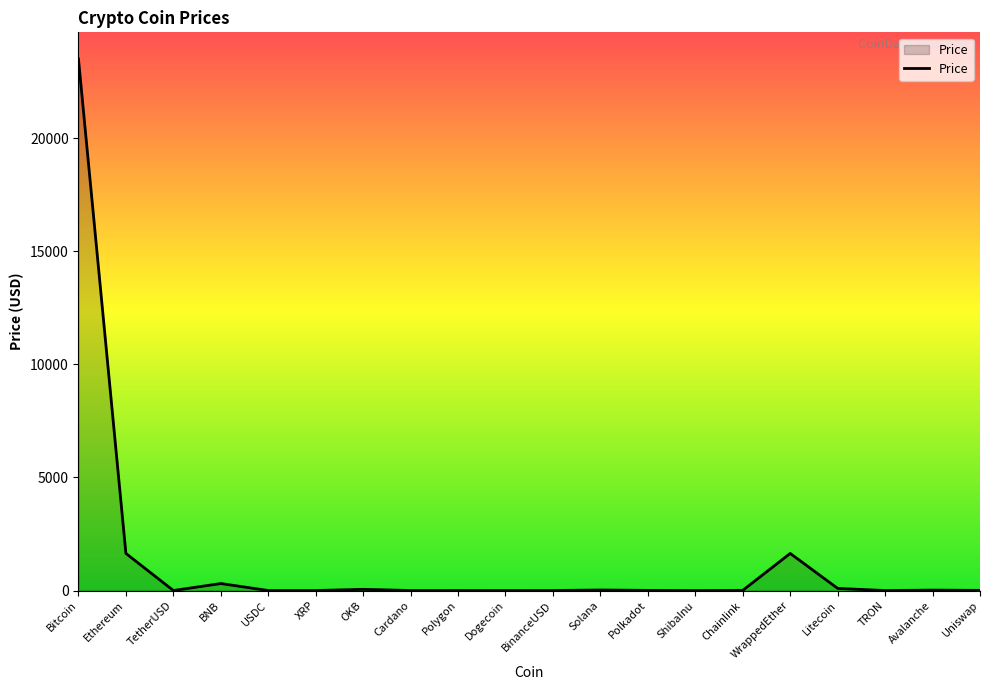

What is the maximum value shown in the chart?

23501.2